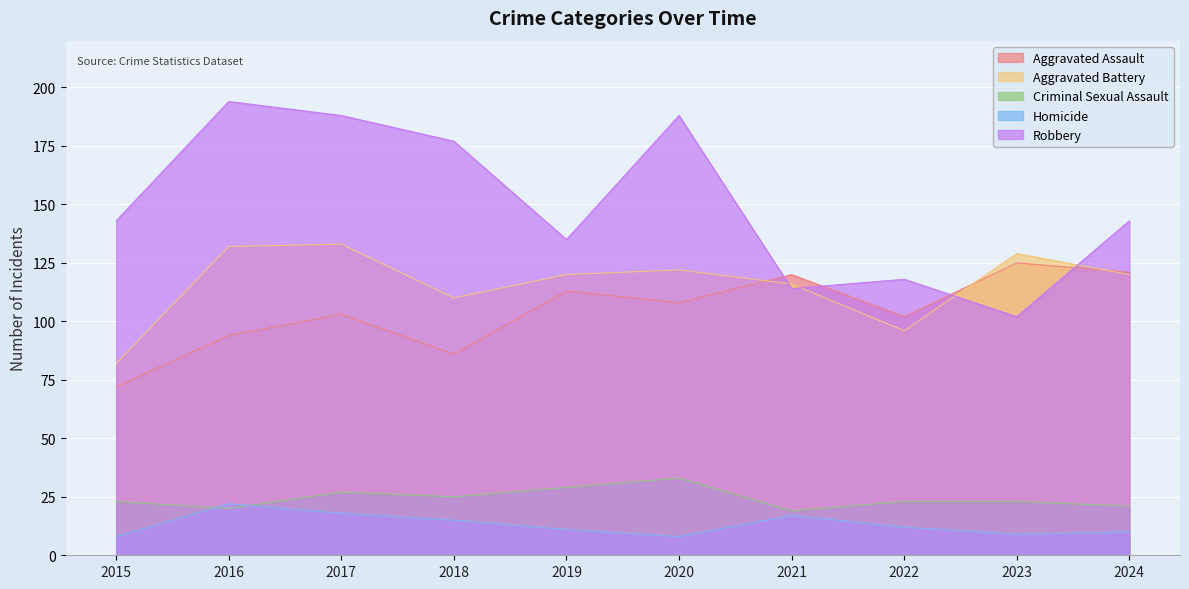

Which series has the widest spread of values?

Robbery